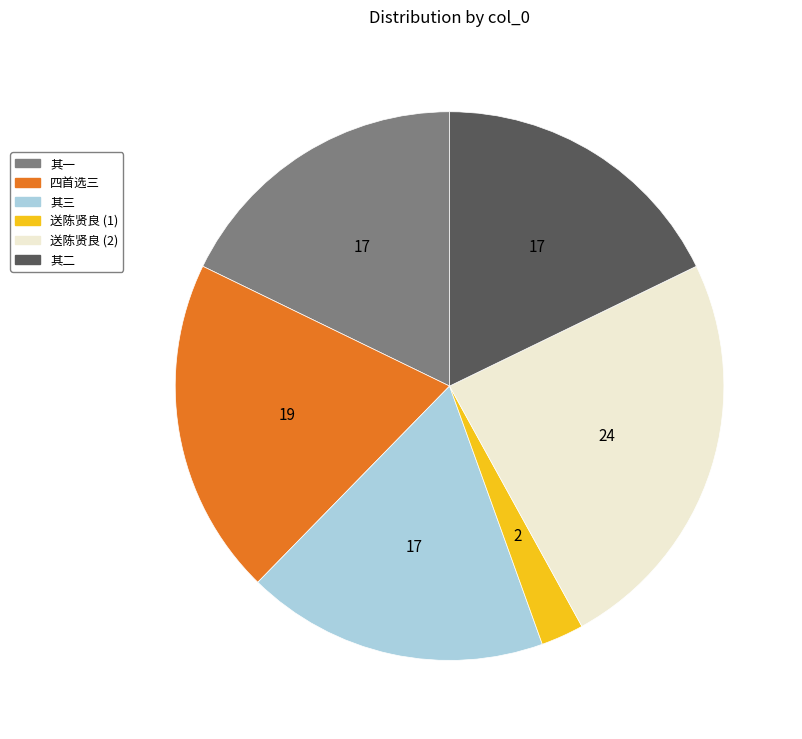

Does any single category account for the majority?

No